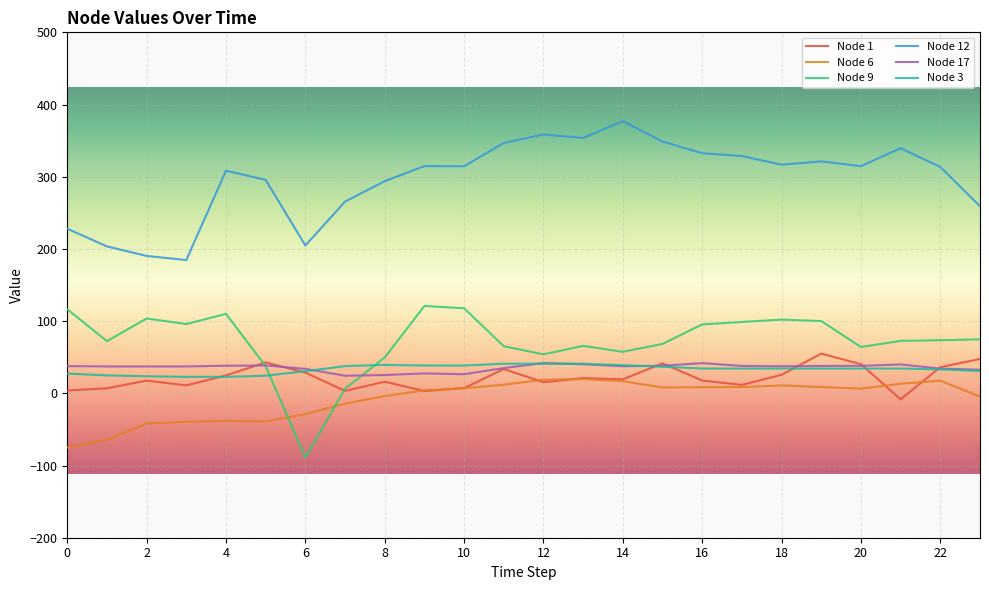

Which series ends up on top after the final intersection of Node 9 and Node 3?

Node 9